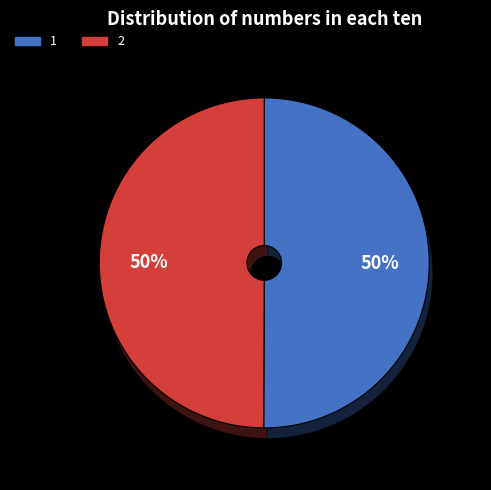

To the nearest percent, what is the combined percentage of 1 and 2?

100%